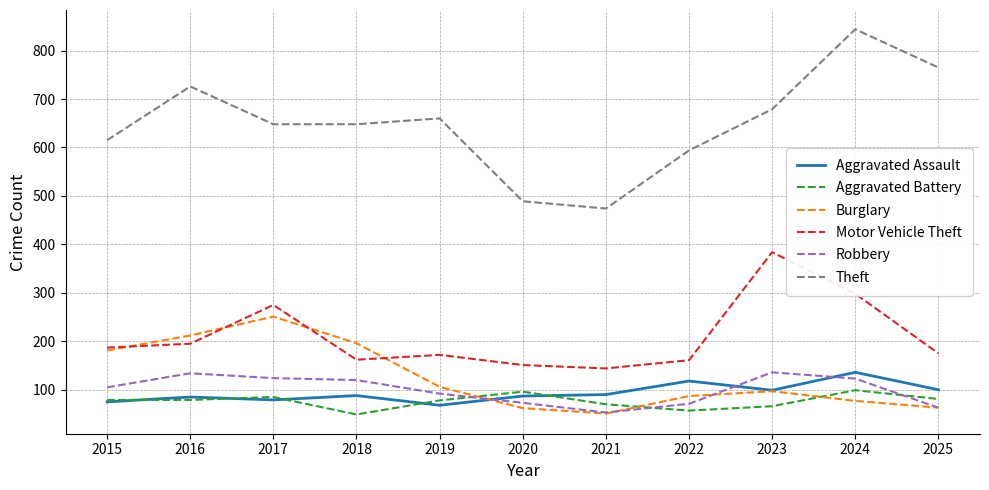

The Aggravated Battery series shows 57 at 2022. True or false?

True